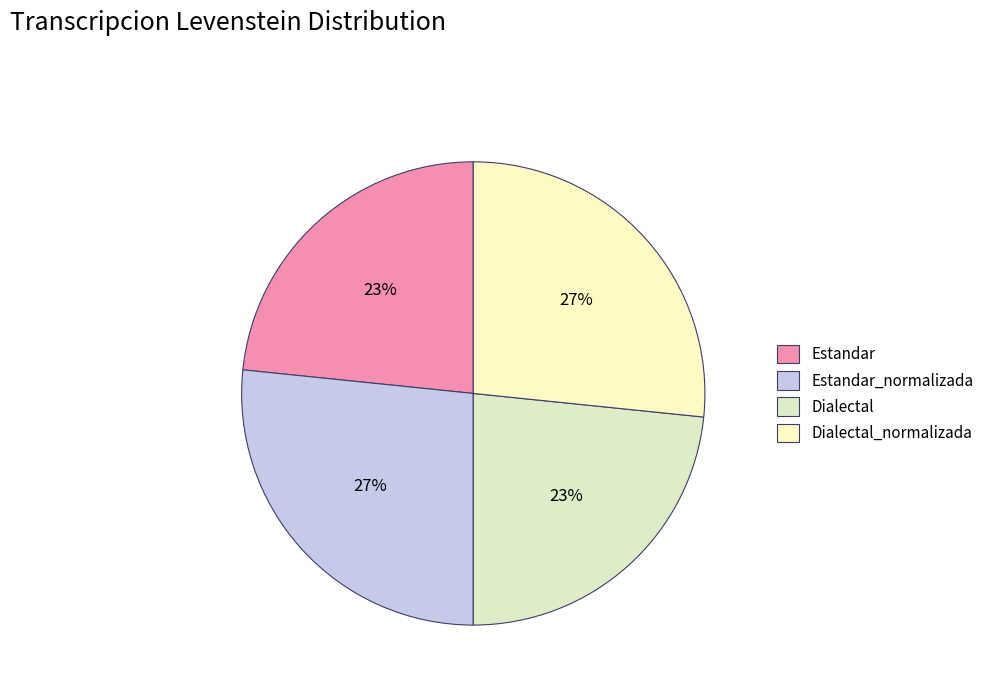

True or false: Dialectal accounts for 18% of the total.

False